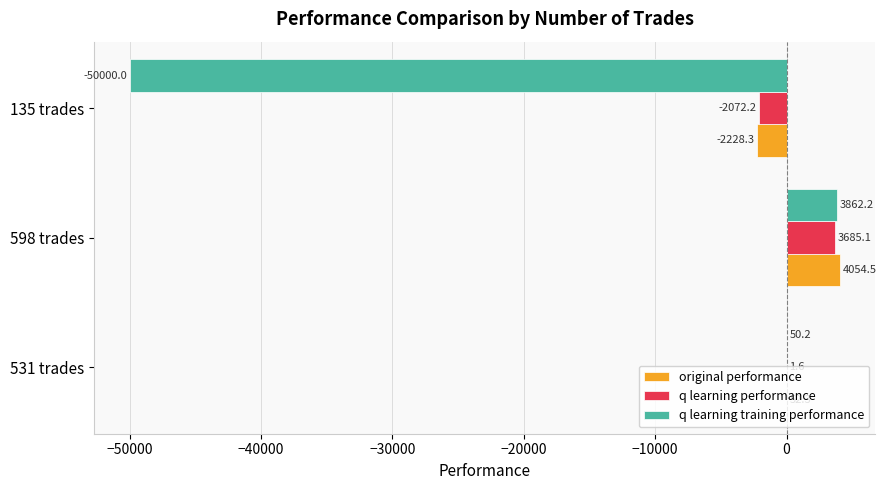

The q learning training performance series shows 3862.2 at 598 trades. True or false?

True